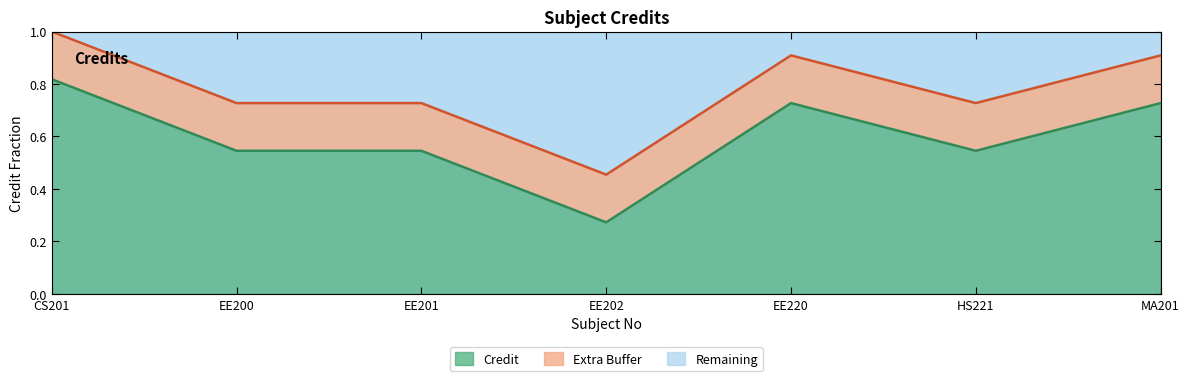

What is the total value across all series at EE220?

1.0